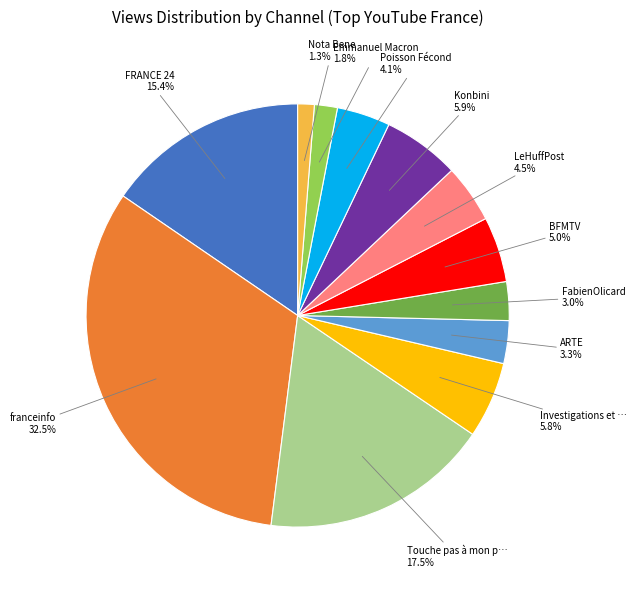

Is there a majority slice in this chart?

No